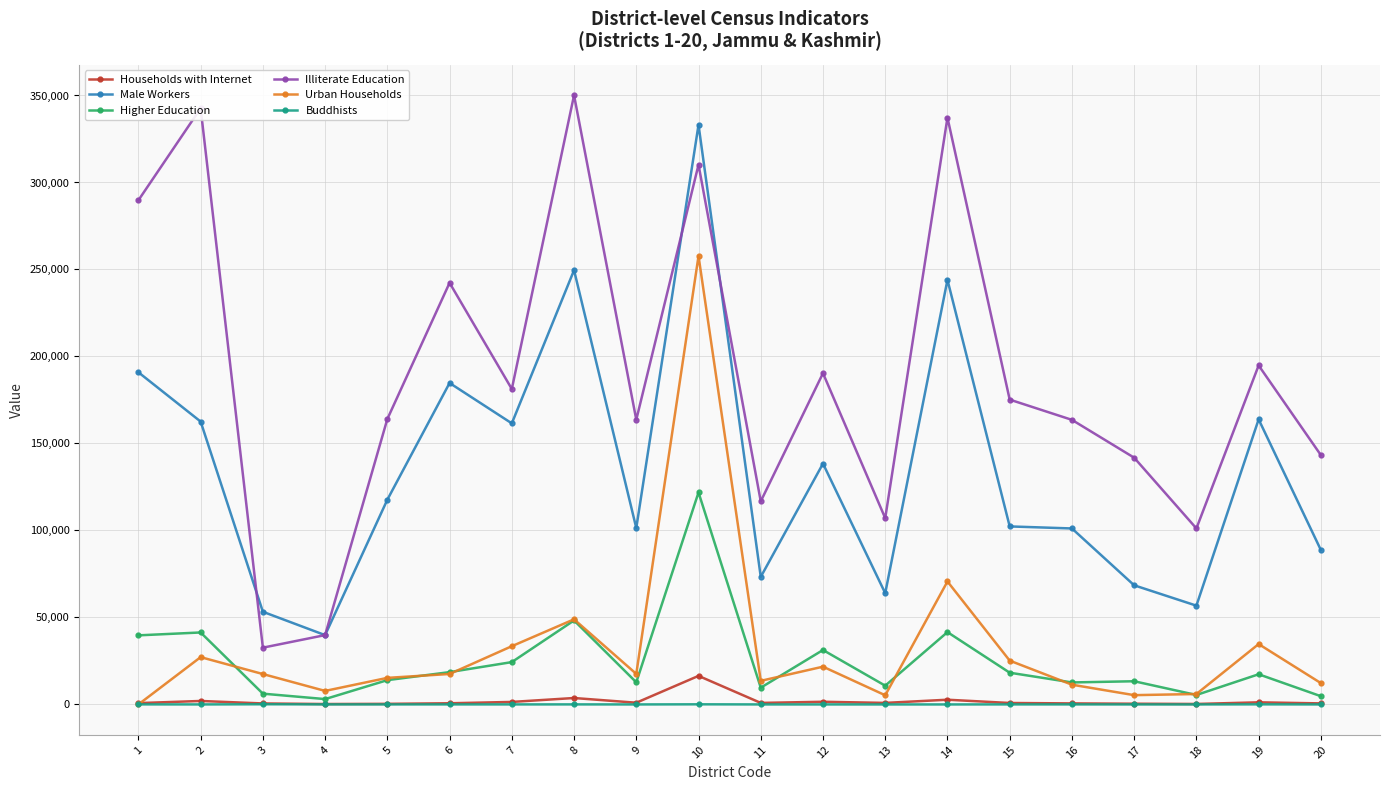

True or false: Illiterate Education and Higher Education intersect in this chart.

False